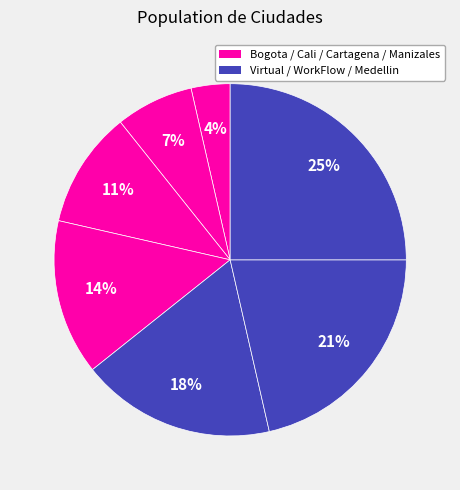

Which category has the biggest portion of the pie?

Medellin